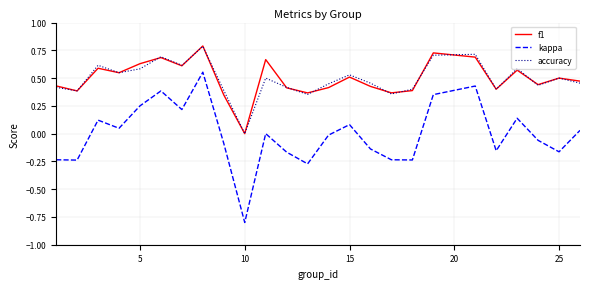

True or false: f1 and kappa intersect in this chart.

False